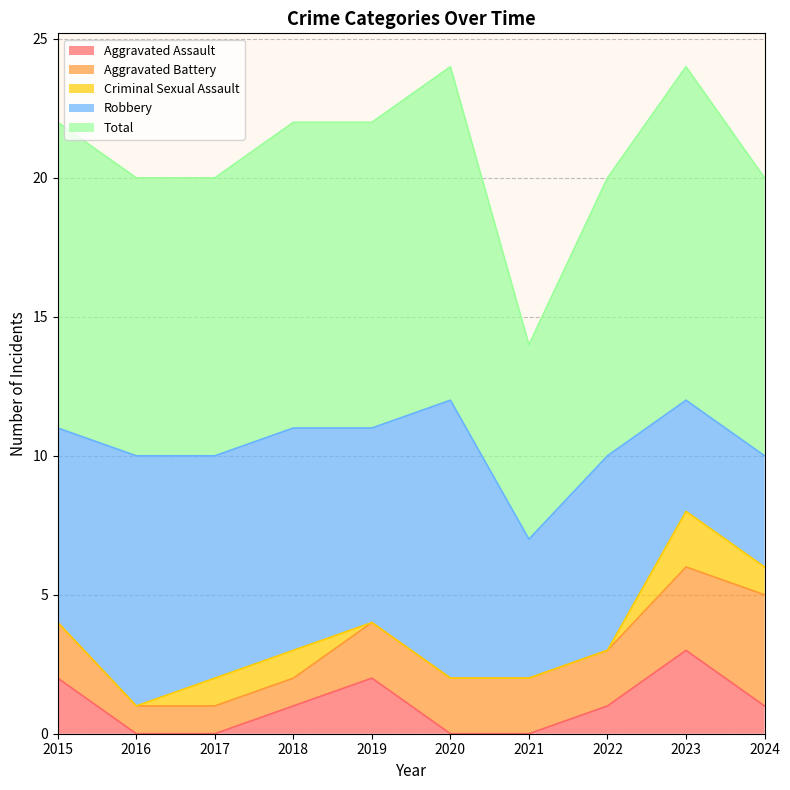

What are all the series names shown in the legend?

Aggravated Assault, Aggravated Battery, Criminal Sexual Assault, Robbery, Total